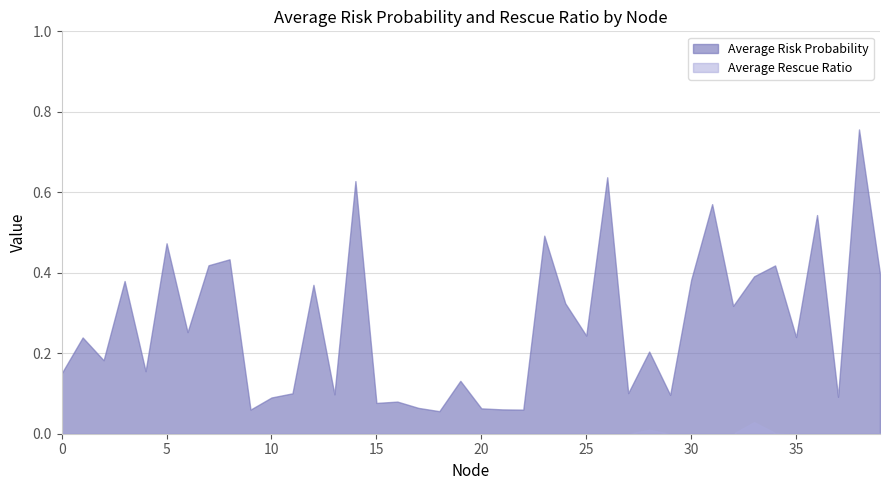

Reading left to right, transcribe all the data shown in this chart.

Average Risk Probability: 0.2	0.2	0.2	0.4	0.2	0.5	0.3	0.4	0.4	0.1	0.1	0.1	0.4	0.1	0.6	0.1	0.1	0.1	0.1	0.1	0.1	0.1	0.1	0.5	0.3	0.2	0.6	0.1	0.2	0.1	0.4	0.6	0.3	0.4	0.4	0.2	0.5	0.1	0.8	0.4
Average Rescue Ratio: 0.0	0.0	0.0	0.0	0.0	0.0	0.0	0.0	0.0	0.0	0.0	0.0	0.0	0.0	0.0	0.0	0.0	0.0	0.0	0.0	0.0	0.0	0.0	0.0	0.0	0.0	0.0	0.0	0.0	0.0	0.0	0.0	0.0	0.0	0.0	0.0	0.0	0.0	0.0	0.0